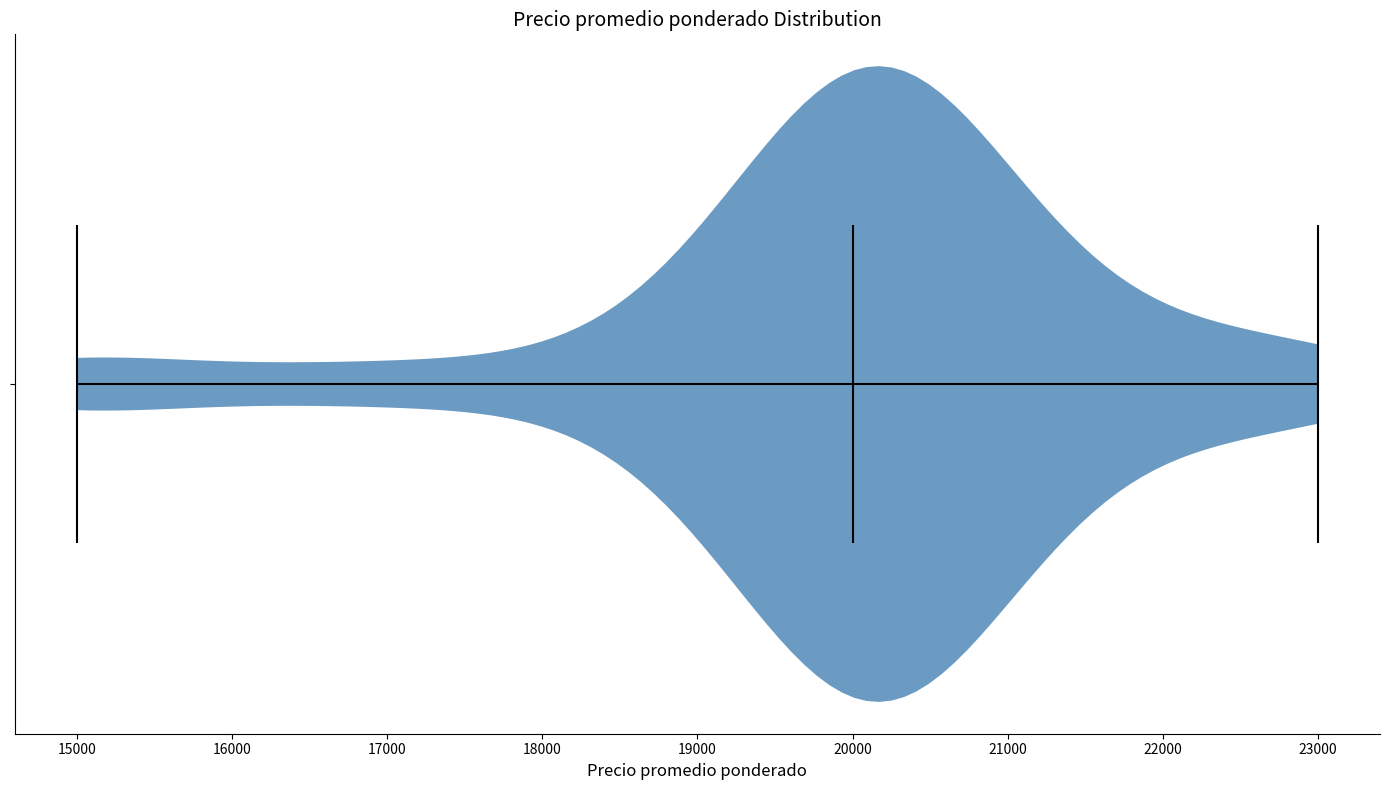

Read this violin plot against the x-axis: where its median line is, and the lowest and highest points the violin reaches. The values are not printed on the chart, so give them approximately, as read against the axis.

median line 20000, lowest point 15000, highest point 23000